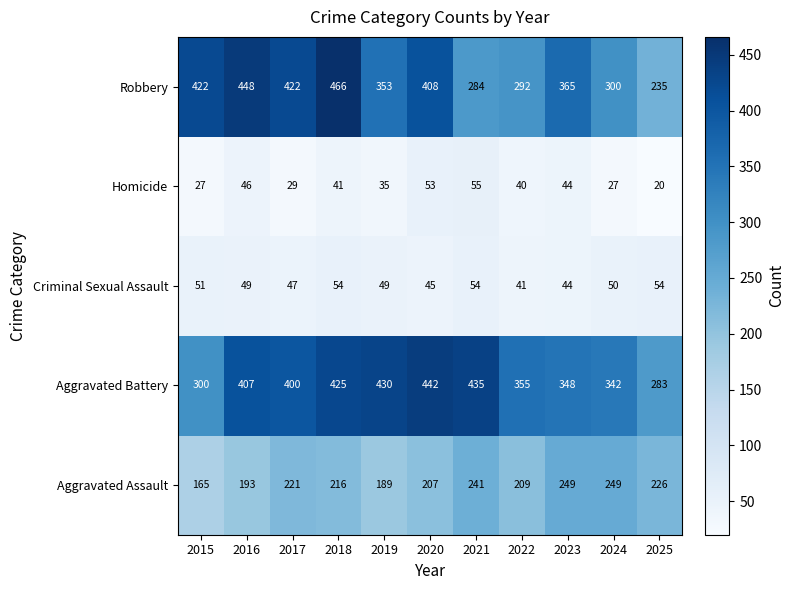

Where is Aggravated Battery nearest to the value 362?

2022